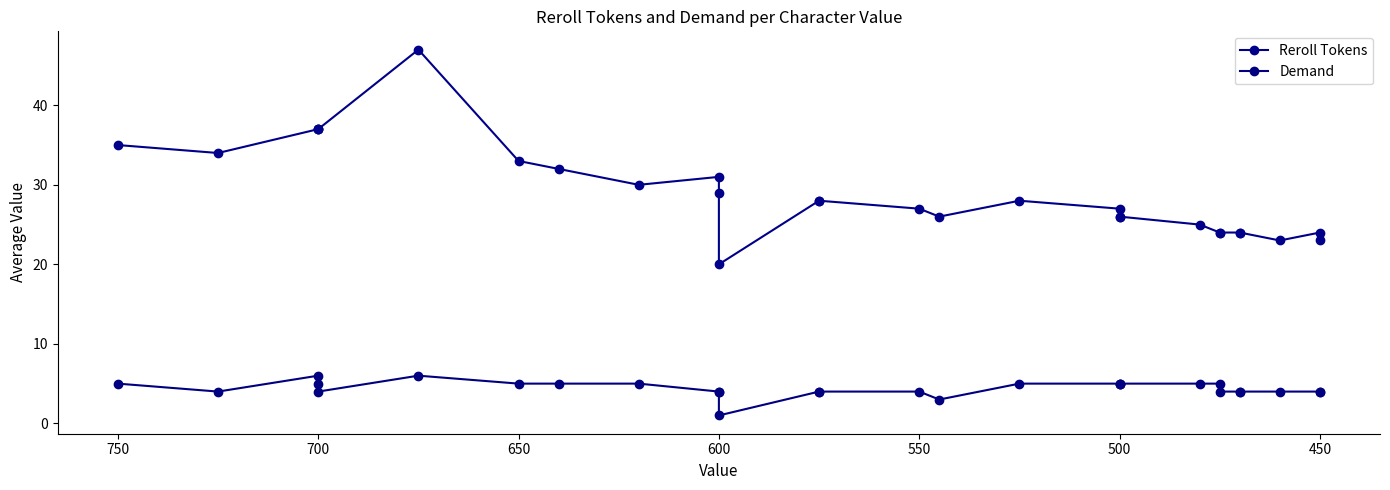

True or false: Reroll Tokens and Demand intersect in this chart.

False